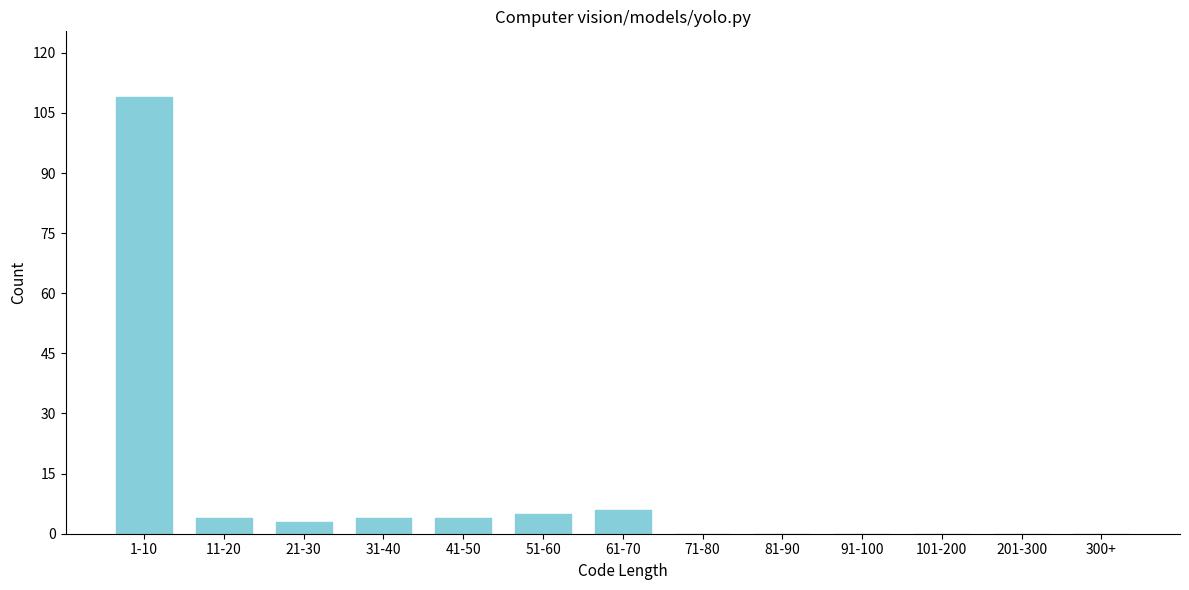

Reading left to right, what are all the values shown in this chart?

1-10=109	11-20=4	21-30=3	31-40=4	41-50=4	51-60=5	61-70=6	71-80=0	81-90=0	91-100=0	101-200=0	201-300=0	300+=0